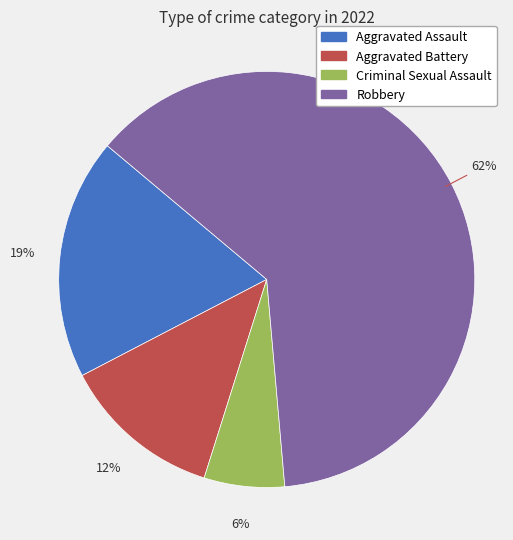

Rank the categories by value from highest to lowest.

Robbery, Aggravated Assault, Aggravated Battery, Criminal Sexual Assault